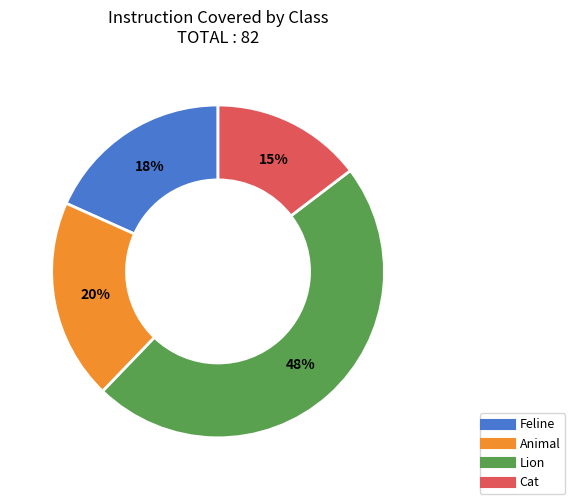

Rank the categories by value from highest to lowest.

Lion, Animal, Feline, Cat